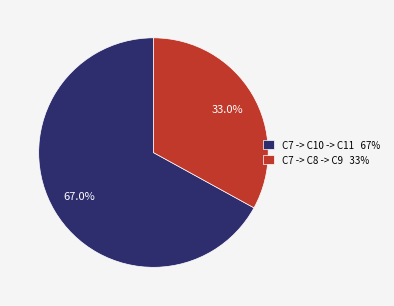

How many segments does this pie chart have?

2